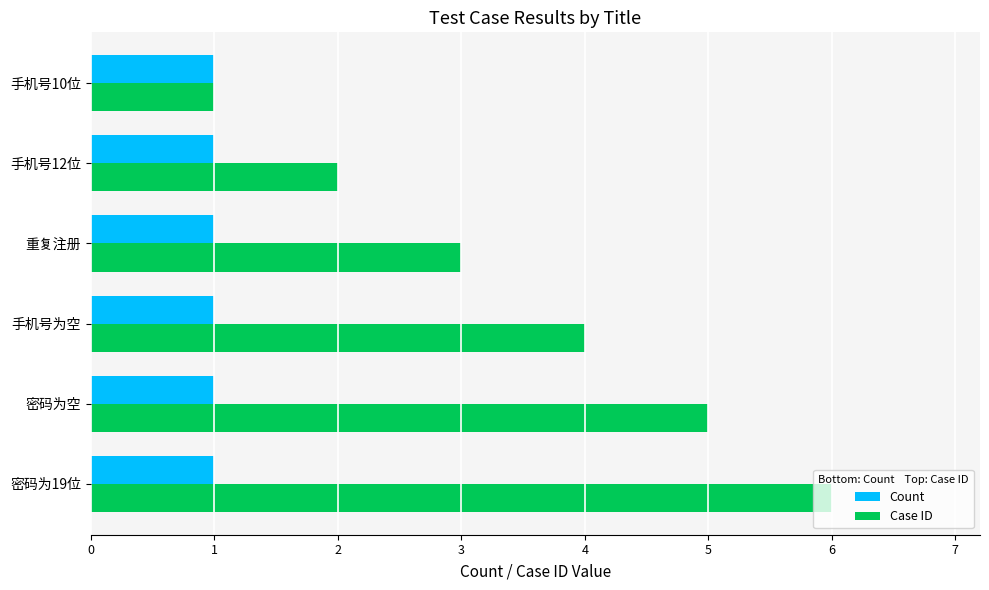

Which series changed the most between 手机号10位 and 手机号为空?

Case ID